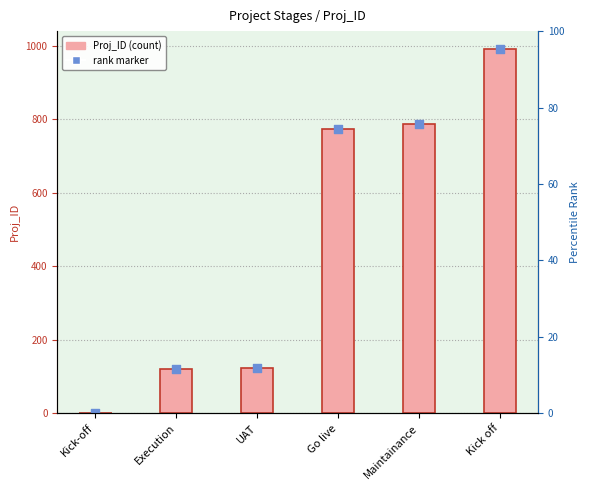

Which series has the widest spread of Y values?

Proj_ID